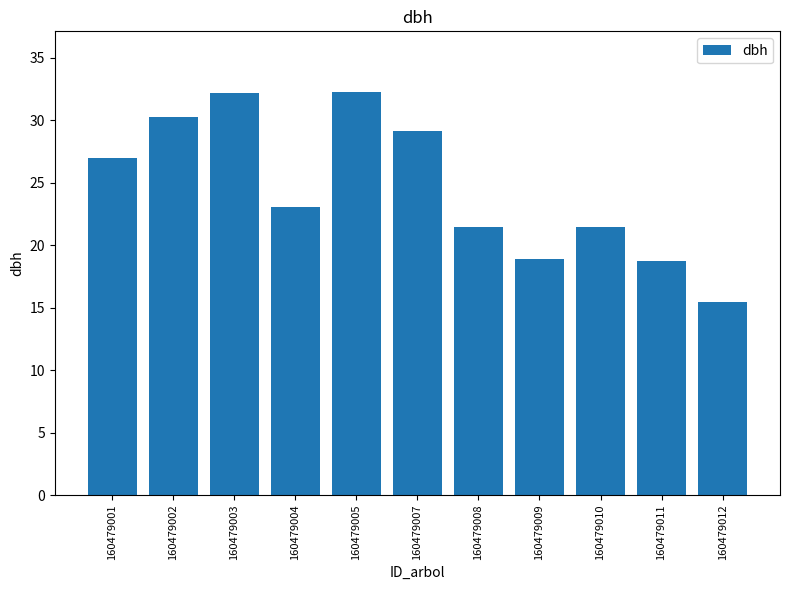

Between 160479001 and 160479009, which is larger?

160479001